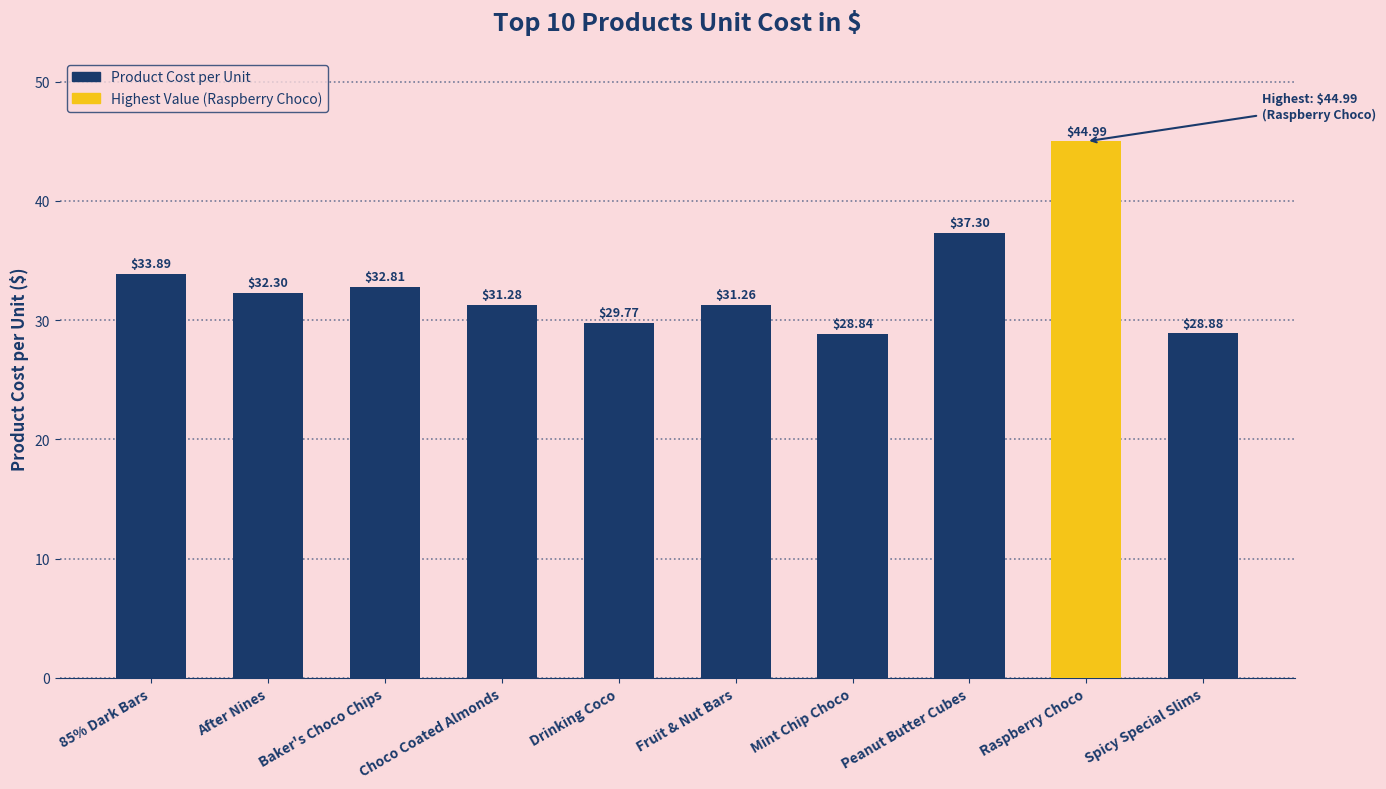

What is the label of the 9th bar from the right?

After Nines